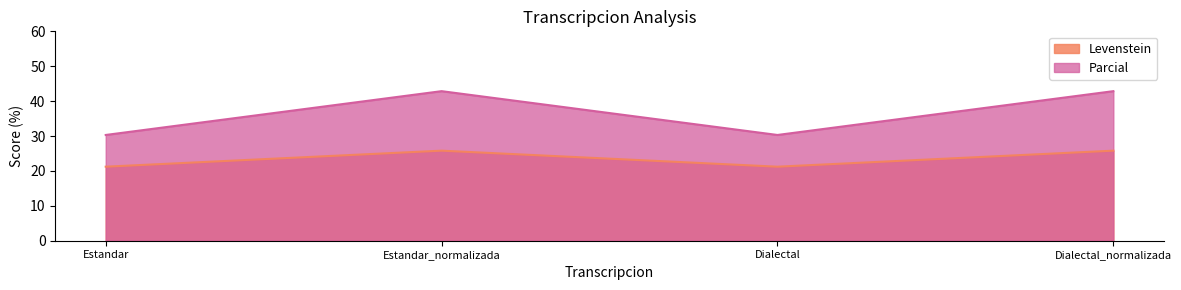

How many distinct data groups are displayed?

2